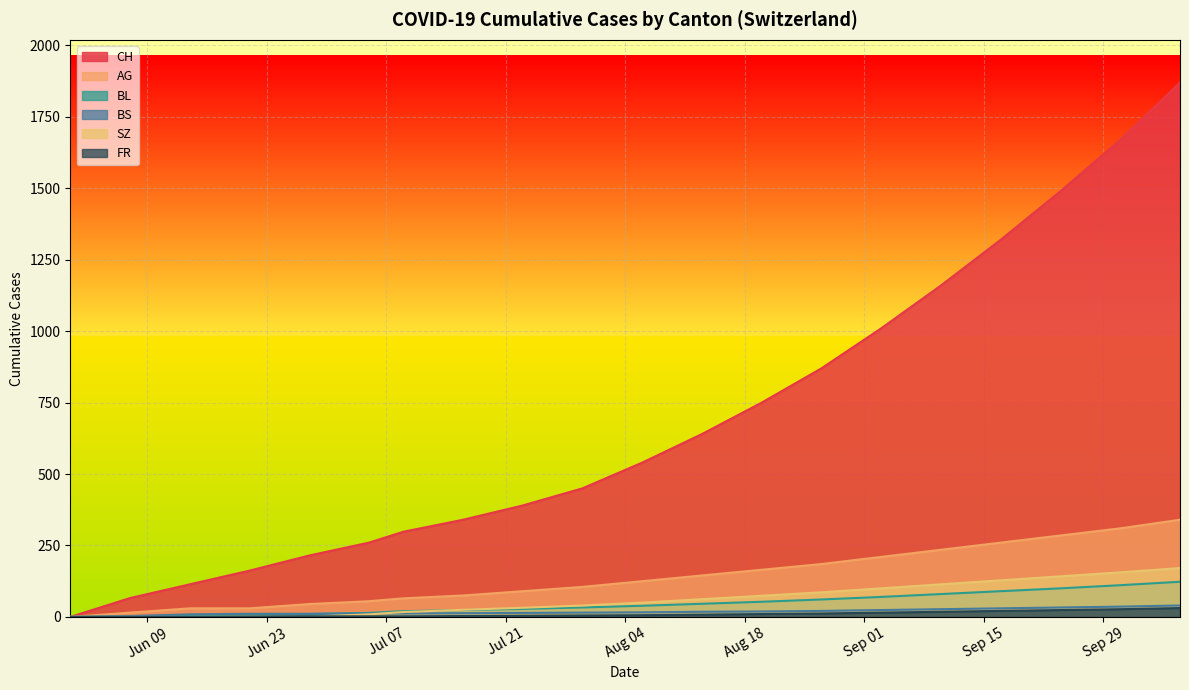

List the labels in order of AG value, largest first.

2020-10-11, 2020-10-04, 2020-09-27, 2020-09-20, 2020-09-13, 2020-09-06, 2020-08-30, 2020-08-23, 2020-08-16, 2020-08-09, 2020-08-02, 2020-07-26, 2020-07-19, 2020-07-12, 2020-07-05, 2020-06-28, 2020-06-14, 2020-06-21, 2020-06-07, 2020-05-31